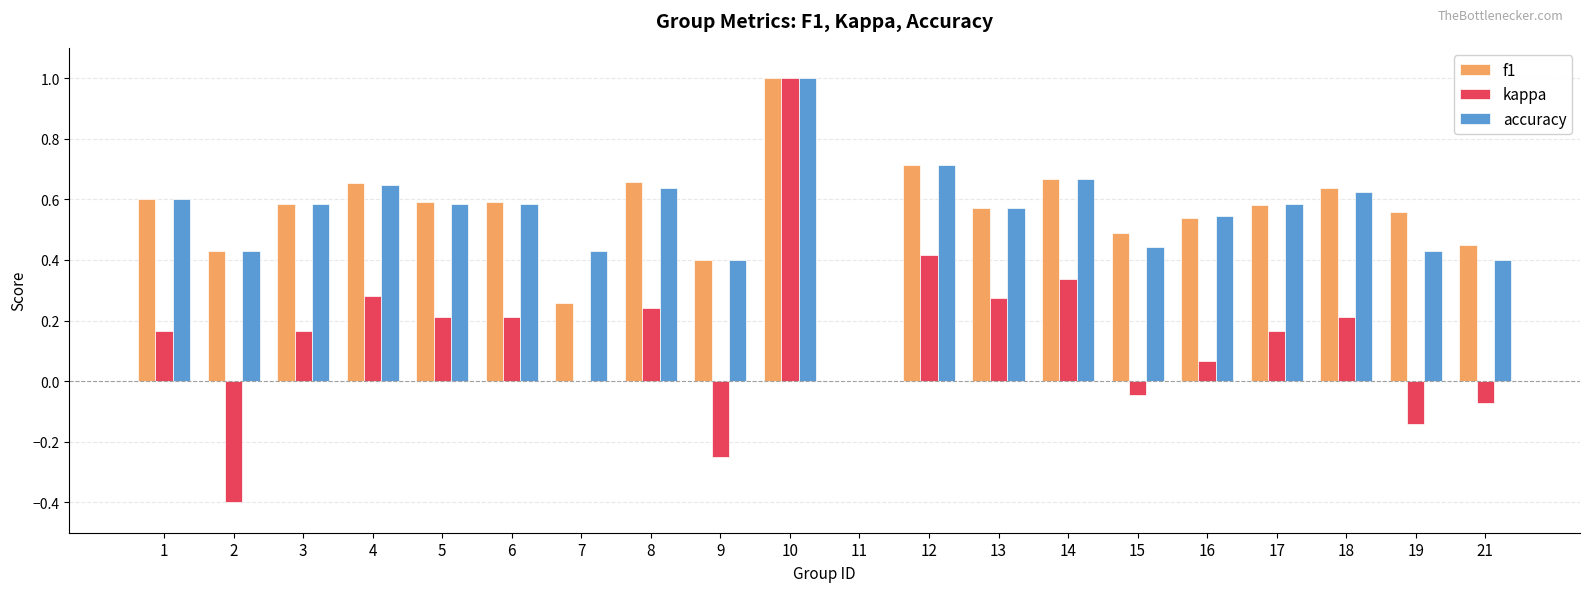

Are the bars horizontal?

No